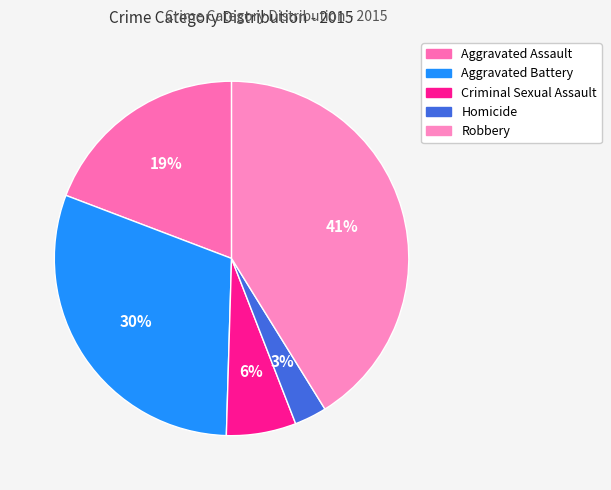

What percentage is NOT represented by Aggravated Assault?

80.8%